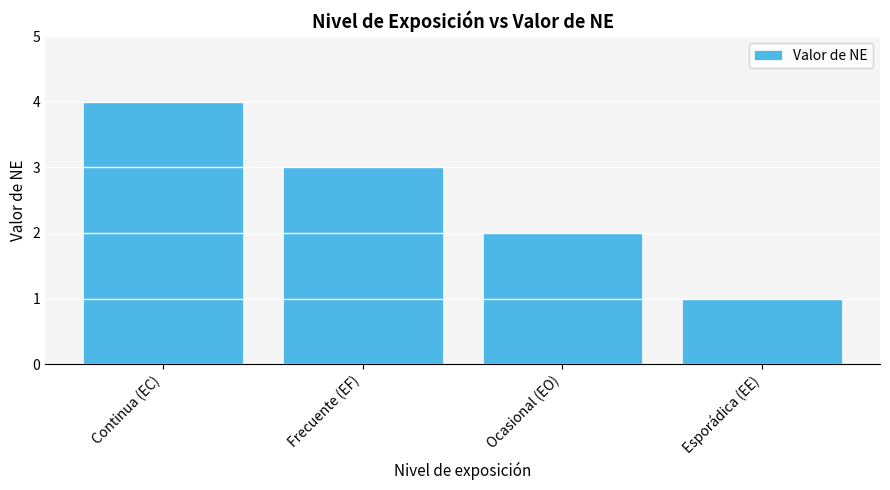

What is the maximum value shown in the chart?

4